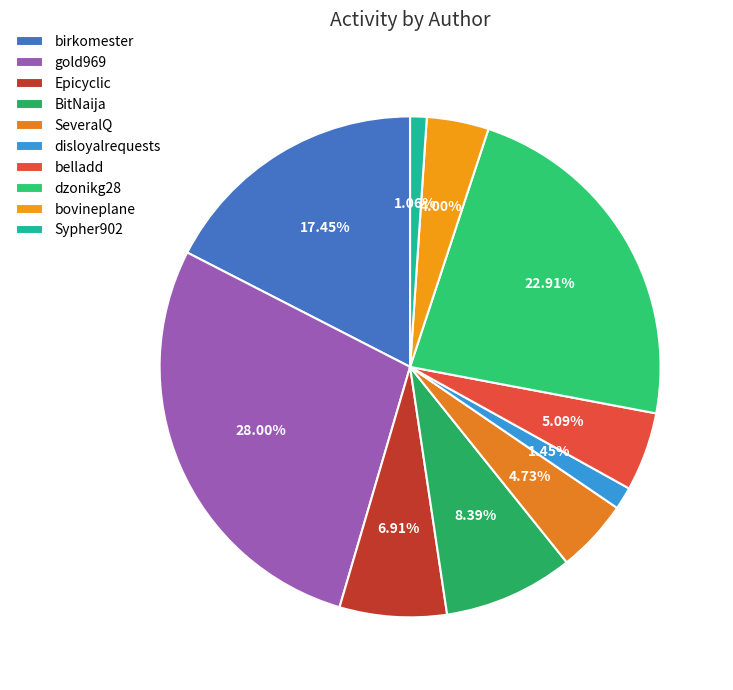

What is the smallest slice in the pie chart?

Sypher902